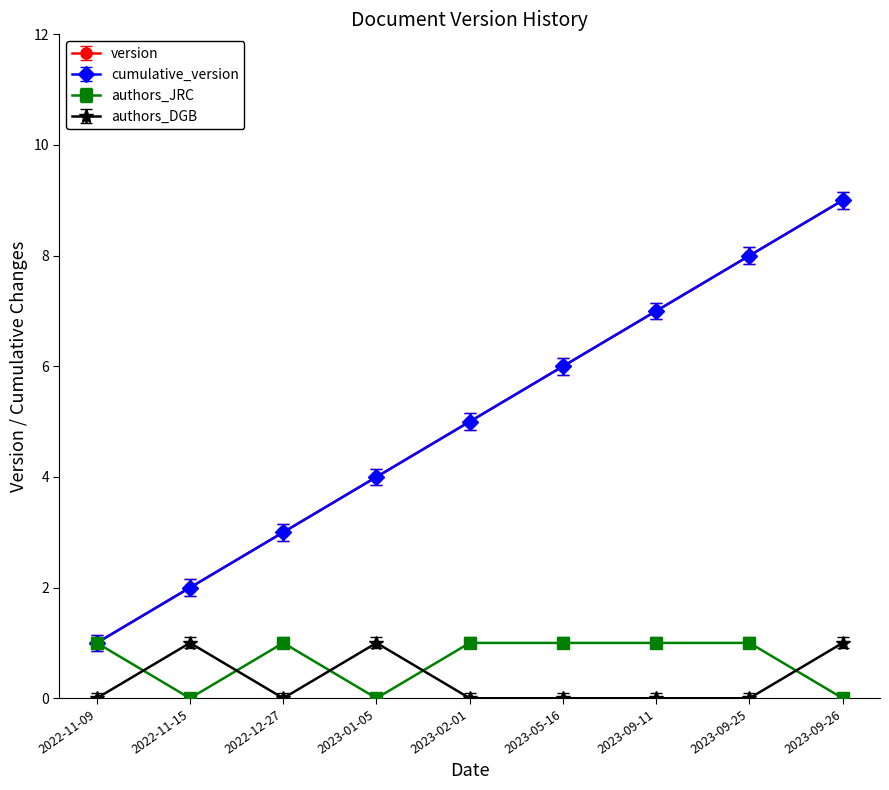

Reading left to right, what are all the values shown in this chart?

1	2	3	4	5	6	7	8	9